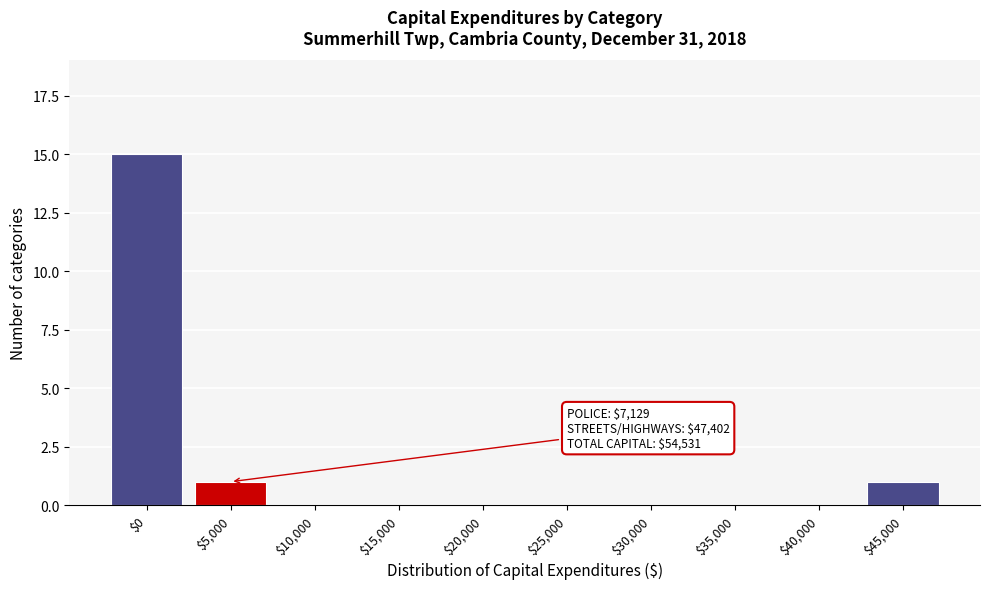

Which label corresponds to the largest value in the chart?

$0